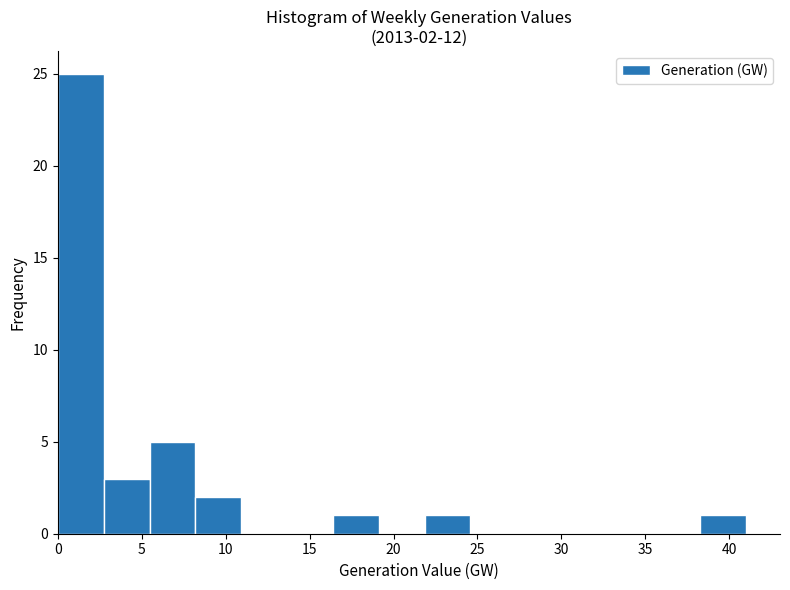

Over which range of the x-axis is the bar tallest?

0.0 to 2.5